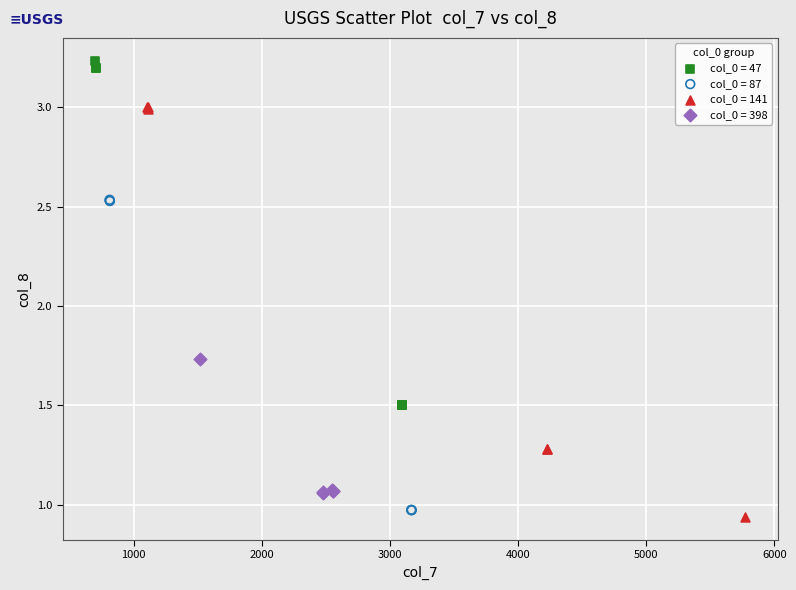

Which series has the largest Y range (max minus min)?

col_0 = 141